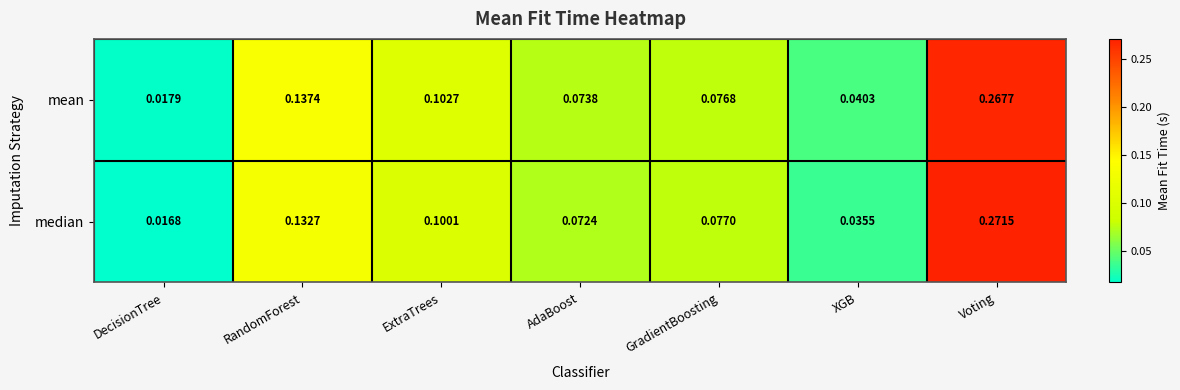

Where is mean nearest to the value 0?

DecisionTree